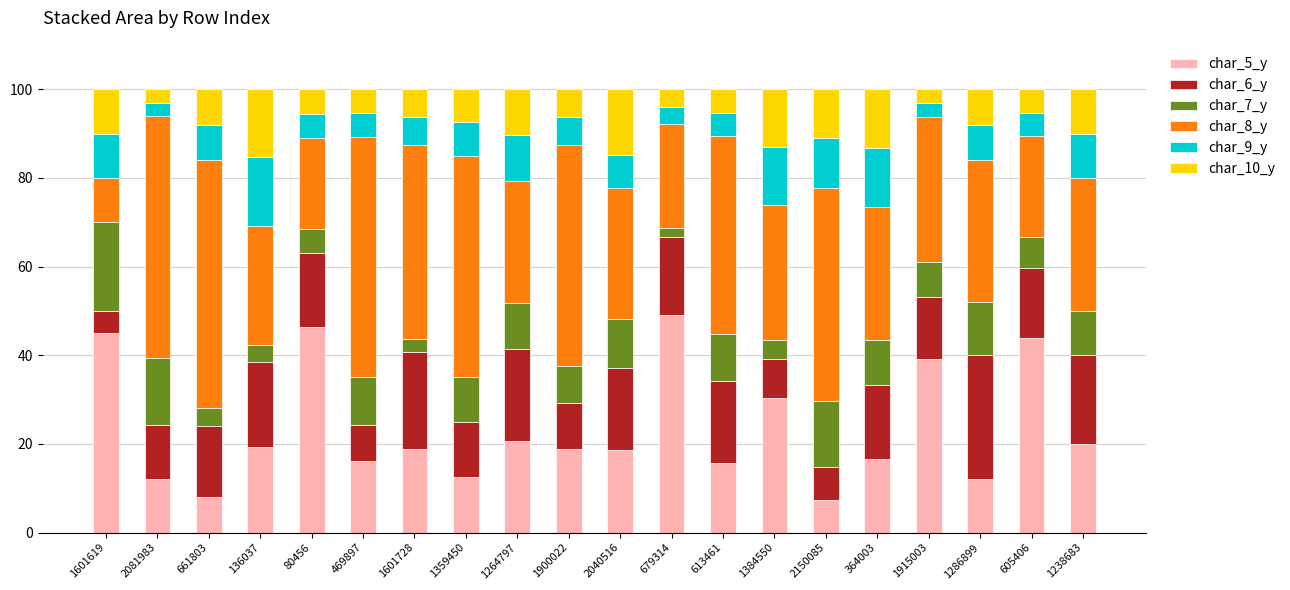

What is the highest value of the char_5_y series?

49.0